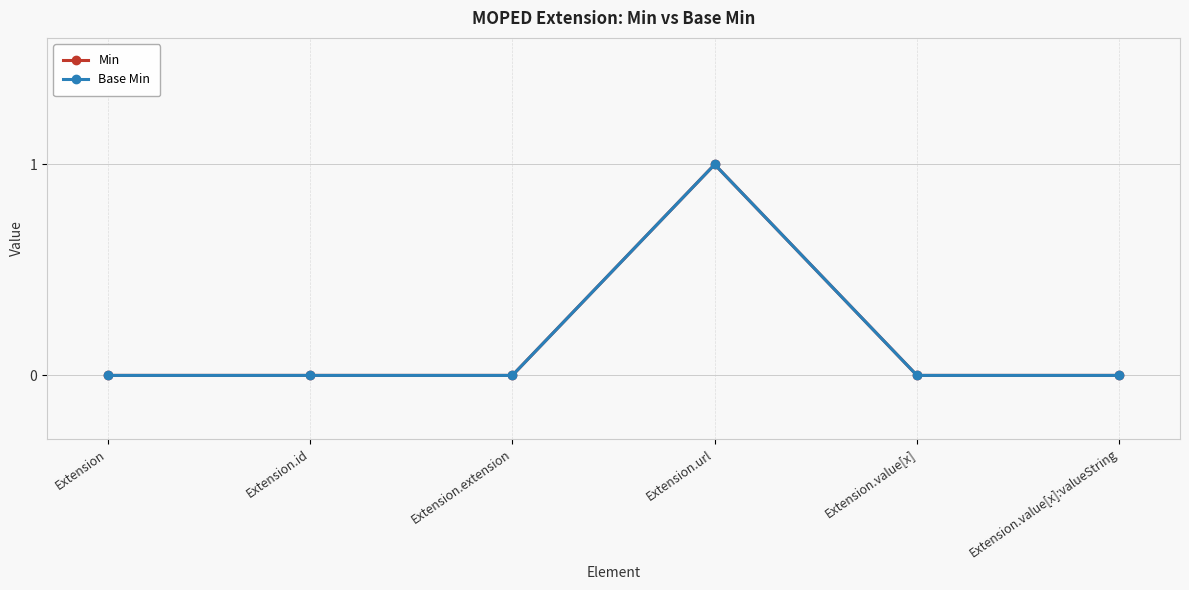

True or false: Base Min and Min cross at least once.

False